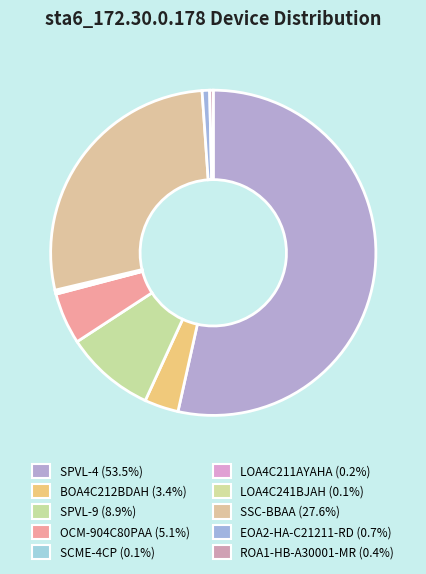

Is LOA4C211AYAHA the majority of the pie?

No